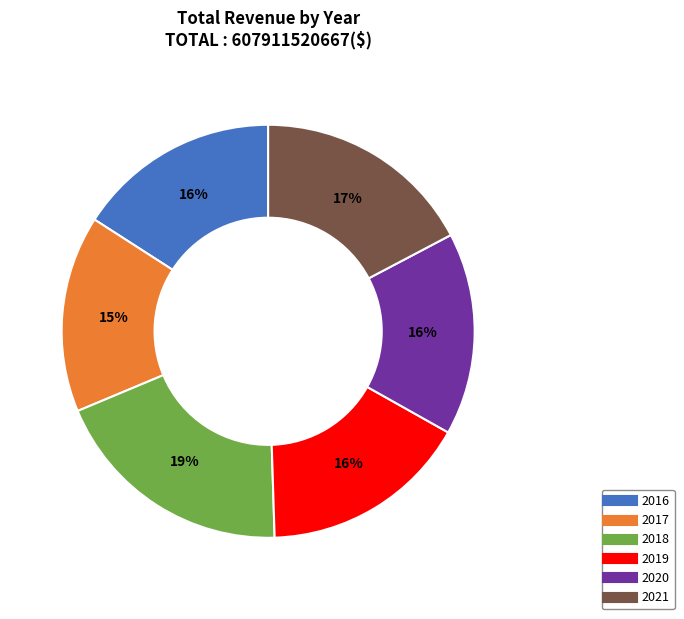

How many slices are in this pie chart?

6